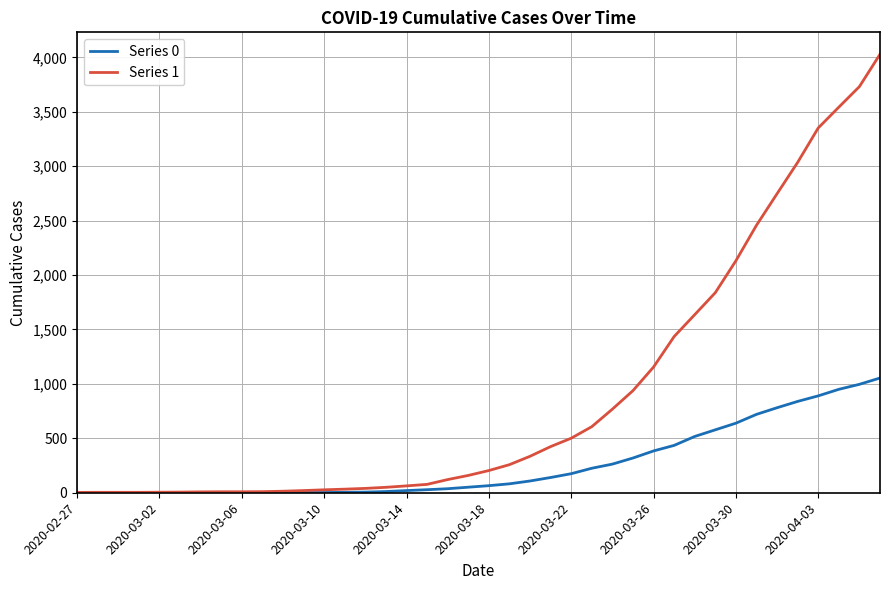

Which series has the largest range (max minus min)?

Series 1